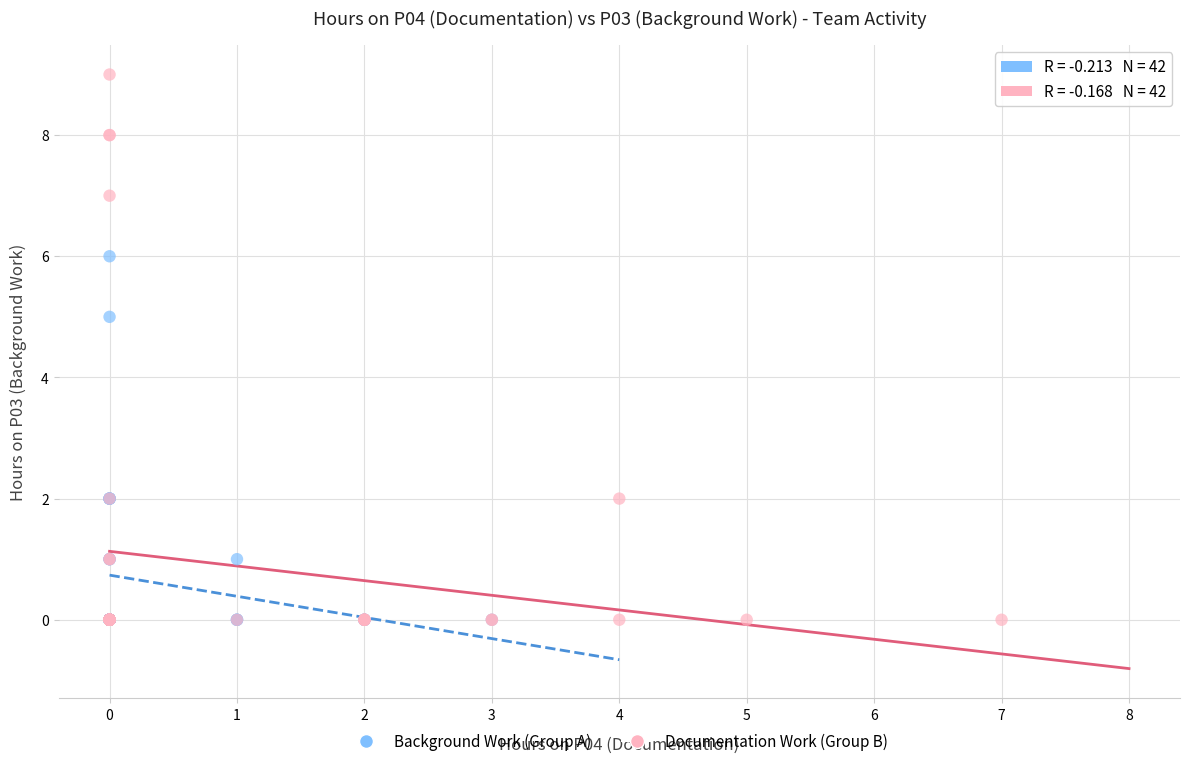

Which series reaches the maximum Y coordinate?

Documentation Work (Group B)